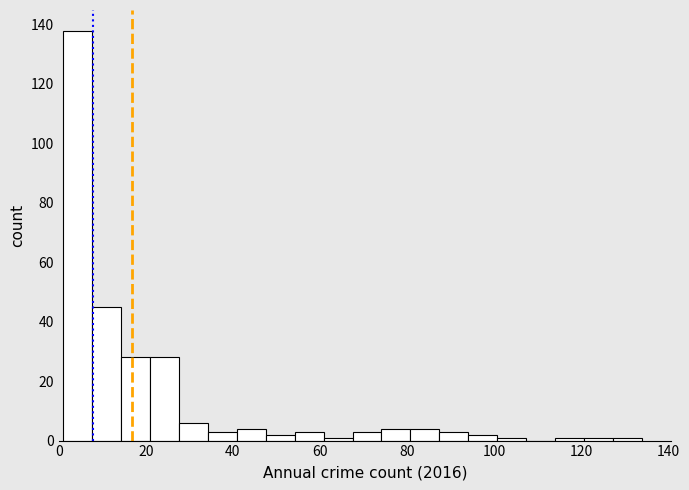

Read against the x-axis, roughly where is the centre of the tallest bar?

4